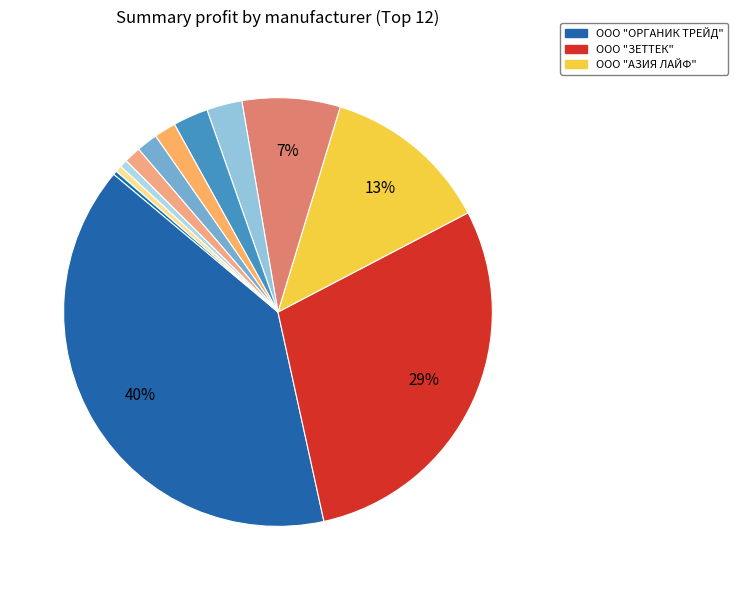

Rank the categories by value from highest to lowest.

ООО "ОРГАНИК ТРЕЙД", ООО "ЗЕТТЕК", ООО "АЗИЯ ЛАЙФ", ООО "МАРКЕТСПЕЙС", ИП Албитов Андрей Владимирович, ООО "М8 ПЛЮС РУС", ООО "ИМПЭКС", ООО "СИРИУС", ООО "СИ ДЖИ ИМПОРТ И ЛОГИСТИКА", ООО "НК ДЖАКС", ООО "АВАНГАРД", ООО "ЦИ КОСМЕТИК ГРУПП"